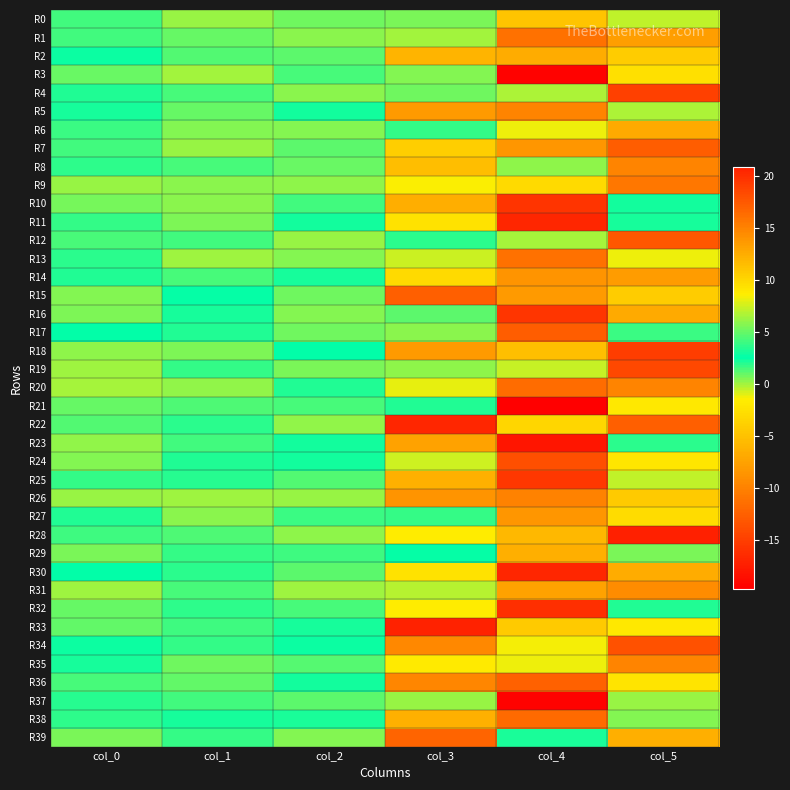

What is the spread (max minus min) of values at col_3?

37.7